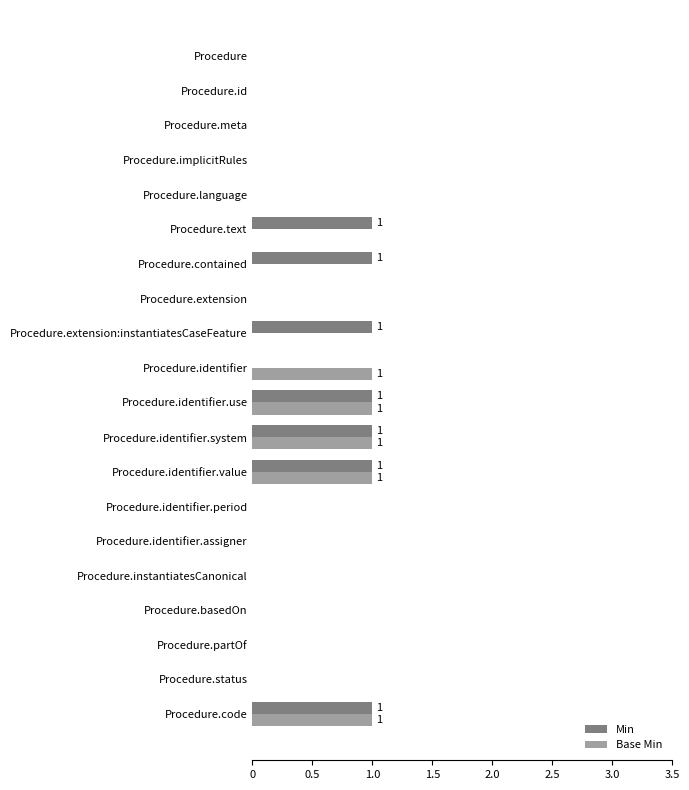

Which series has the largest total across all categories?

Min